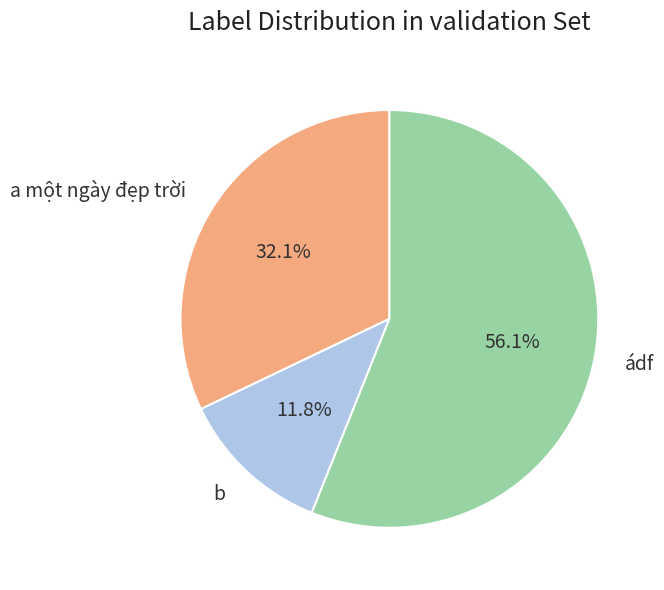

Between b and ádf, which is larger?

ádf